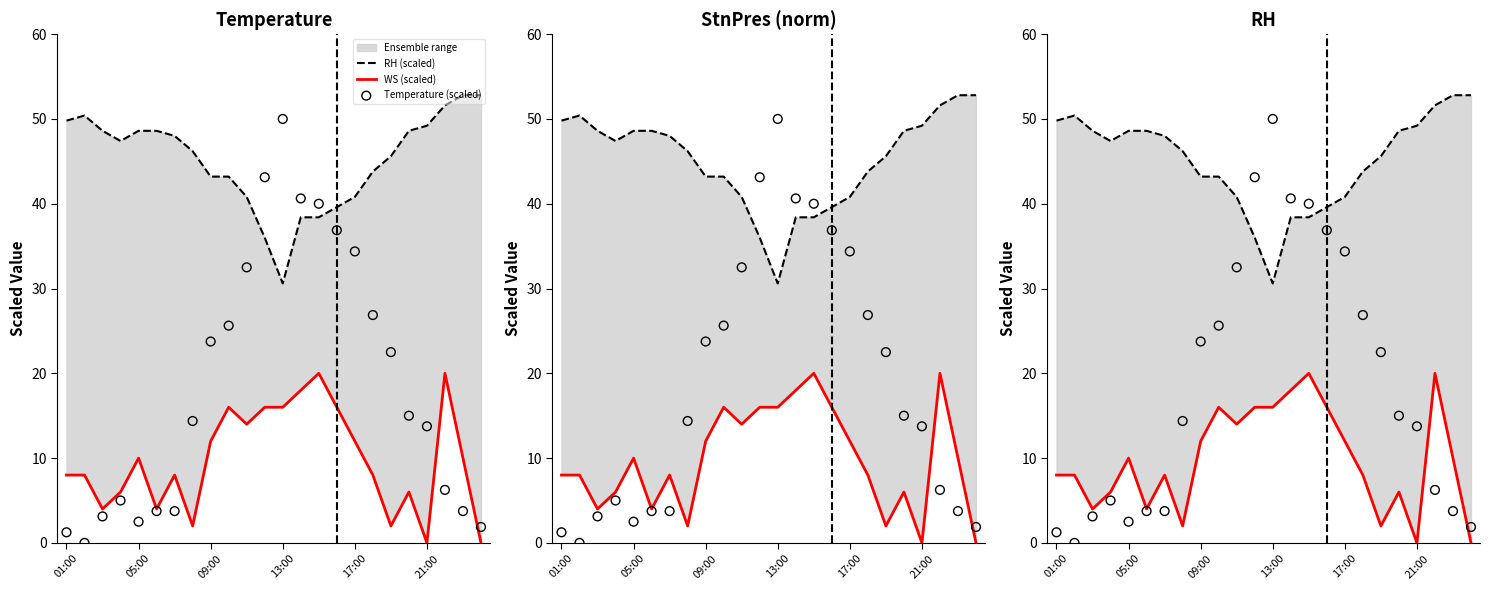

At how many categories does at least one series exceed 37?

24